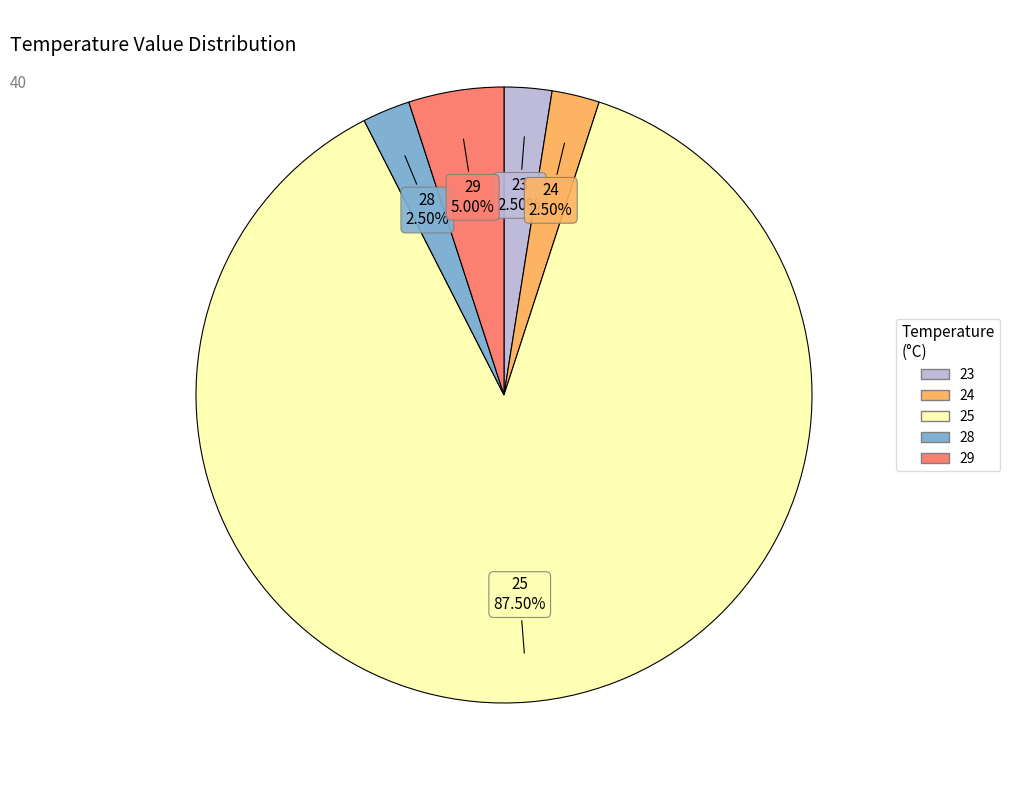

Does any single category account for the majority?

Yes